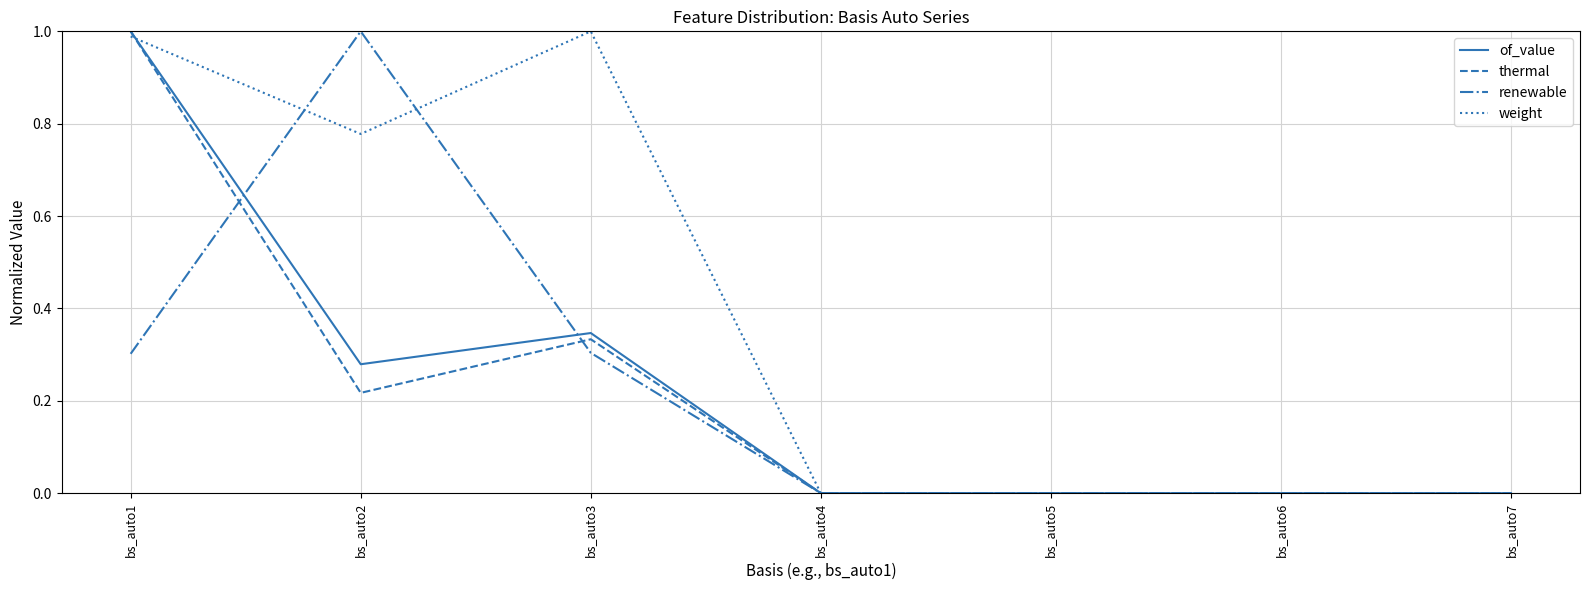

True or false: weight has more than 2 interior local peaks.

False